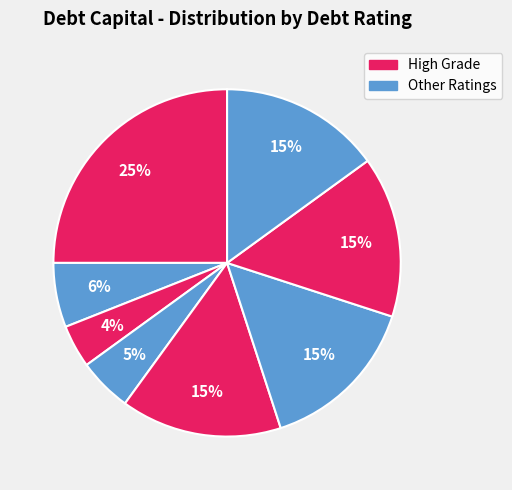

How many slices are in this pie chart?

8